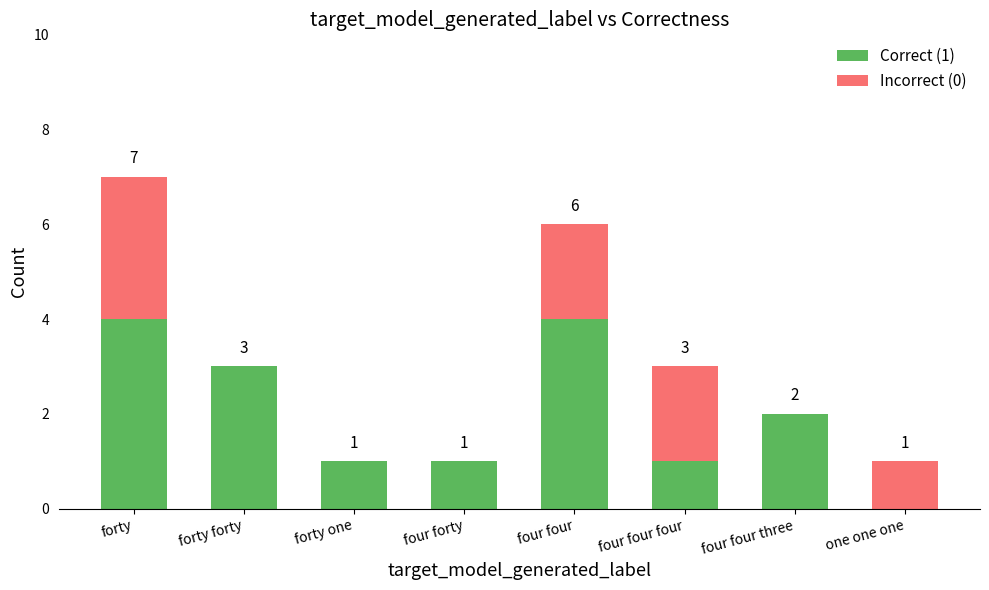

How many categories are shown in the chart?

8